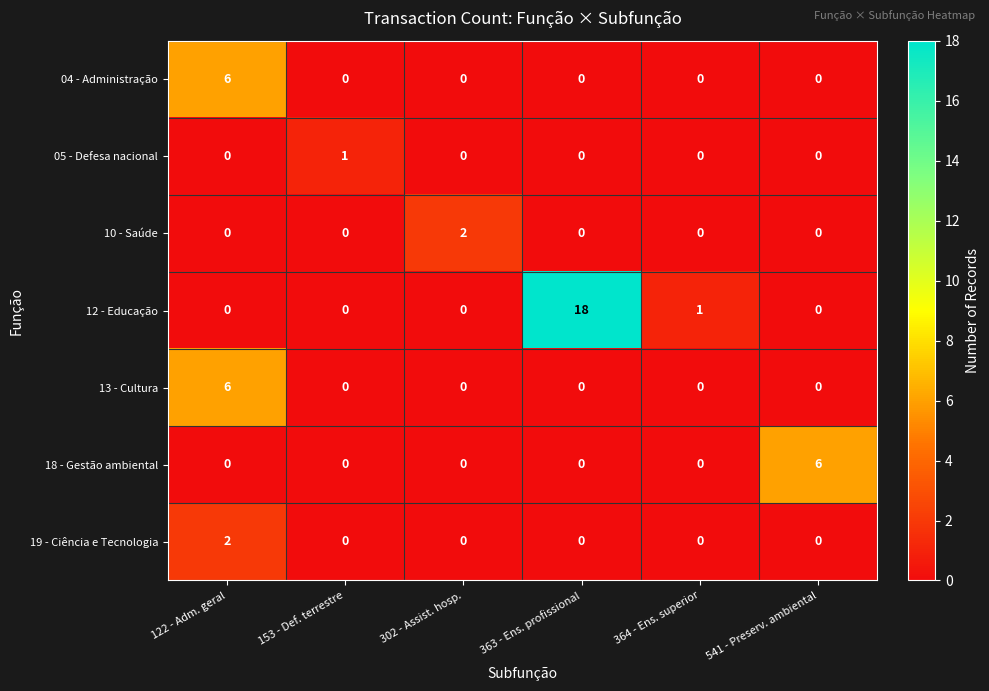

At which category is the sum across all series the highest?

363 - Ens. profissional